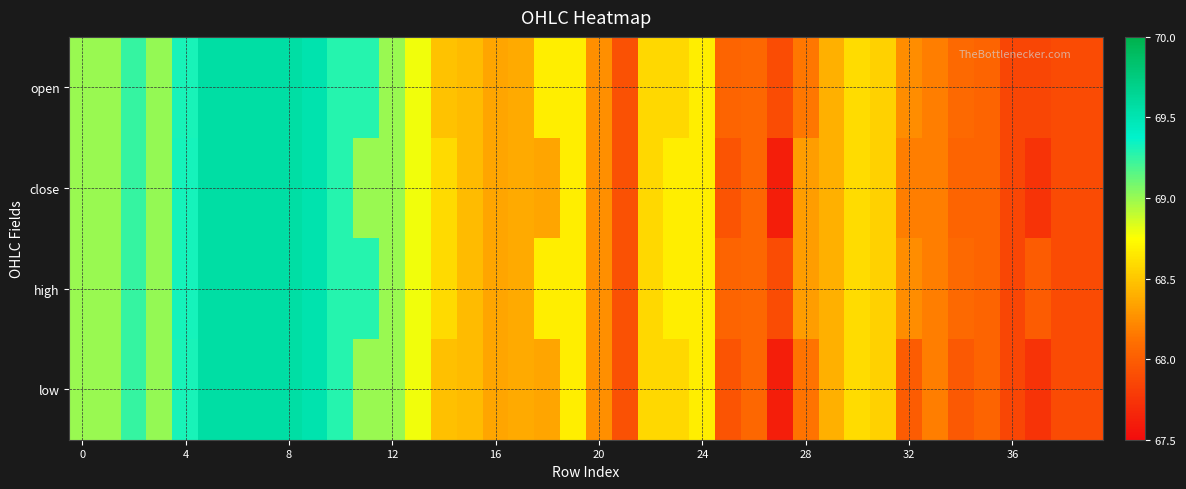

Reading left to right, list all the values displayed in this chart.

open: 69.0	69.0	69.2	69.0	69.3	69.6	69.6	69.6	69.6	69.5	69.3	69.3	69.0	68.8	68.5	68.5	68.3	68.4	68.7	68.7	68.3	67.9	68.6	68.6	68.7	68.0	68.1	67.9	68.2	68.4	68.6	68.5	68.2	68.2	68.1	68.0	67.9	67.9	67.9	67.9
close: 69.0	69.0	69.2	69.0	69.3	69.6	69.6	69.6	69.6	69.5	69.3	69.0	69.0	68.8	68.6	68.5	68.3	68.4	68.3	68.7	68.3	67.9	68.6	68.7	68.7	67.9	68.1	67.6	68.3	68.4	68.6	68.5	68.2	68.2	68.0	68.0	67.9	67.7	67.9	67.9
high: 69.0	69.0	69.2	69.0	69.3	69.6	69.6	69.6	69.6	69.5	69.3	69.3	69.0	68.8	68.6	68.5	68.3	68.4	68.7	68.7	68.3	67.9	68.6	68.7	68.7	68.0	68.1	67.9	68.3	68.4	68.6	68.5	68.2	68.2	68.1	68.0	67.9	68.0	67.9	67.9
low: 69.0	69.0	69.2	69.0	69.3	69.6	69.6	69.6	69.6	69.5	69.3	69.0	69.0	68.8	68.5	68.5	68.3	68.4	68.3	68.7	68.3	67.9	68.6	68.6	68.7	67.9	68.1	67.6	68.1	68.4	68.6	68.5	68.0	68.2	68.0	68.0	67.9	67.7	67.9	67.9